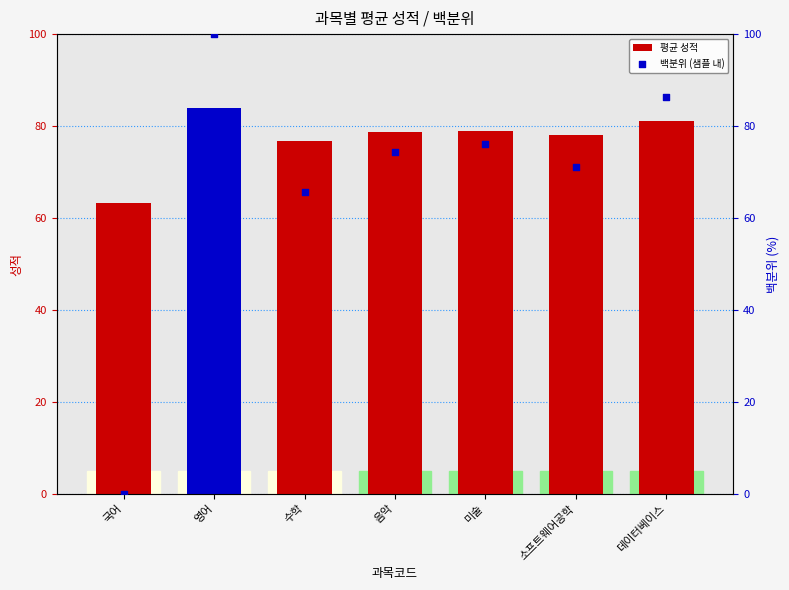

What is the total value across all series at 영어?

184.0